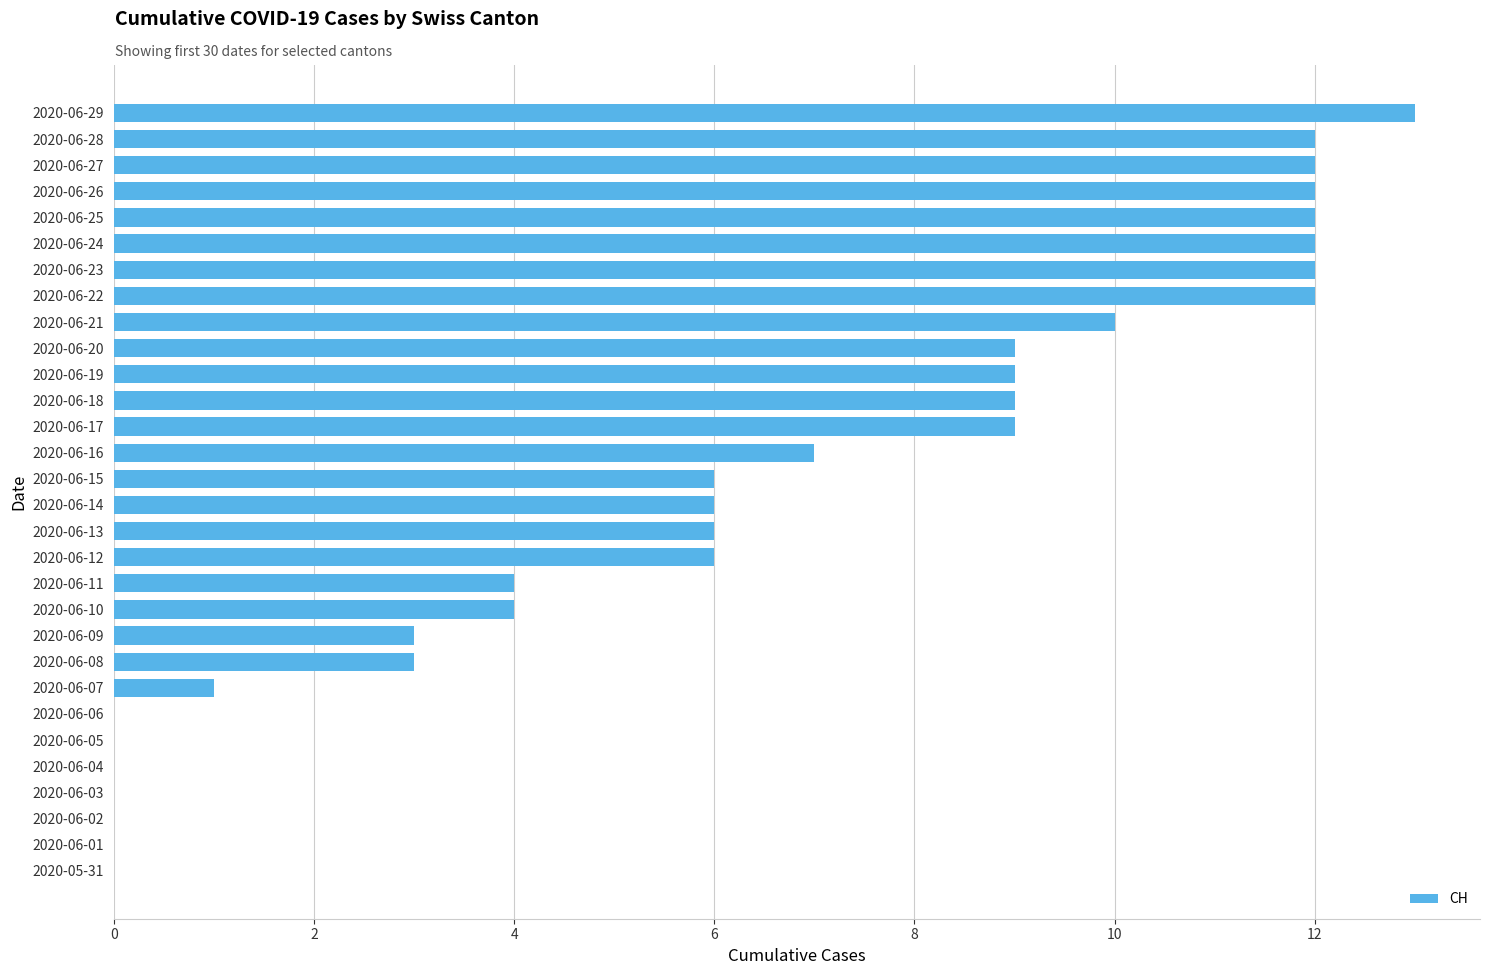

Between 2020-06-16 and 2020-06-20, which is larger?

2020-06-20